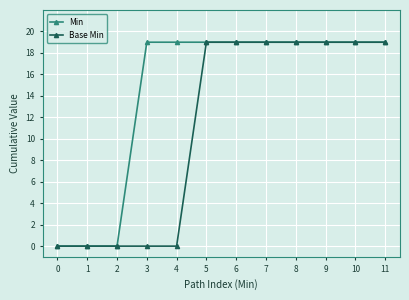

Reading right to left, extract all data points from this chart.

Min: 11=19	10=19	9=19	8=19	7=19	6=19	5=19	4=19	3=19	2=0	1=0	0=0
Base Min: 11=19	10=19	9=19	8=19	7=19	6=19	5=19	4=0	3=0	2=0	1=0	0=0